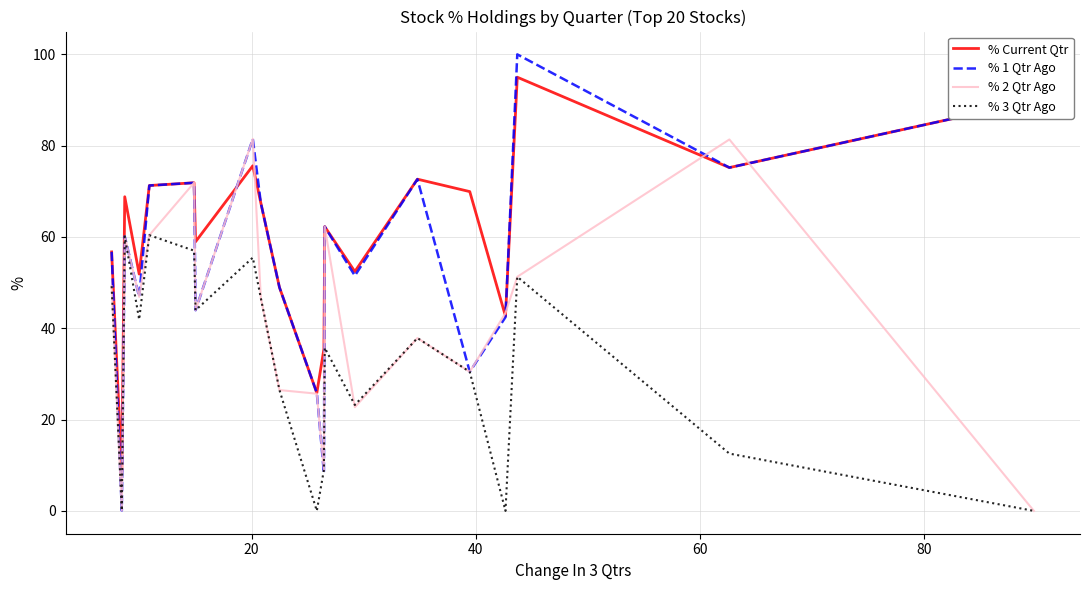

What are all the series names shown in the legend?

% Current Qtr, % 1 Qtr Ago, % 2 Qtr Ago, % 3 Qtr Ago